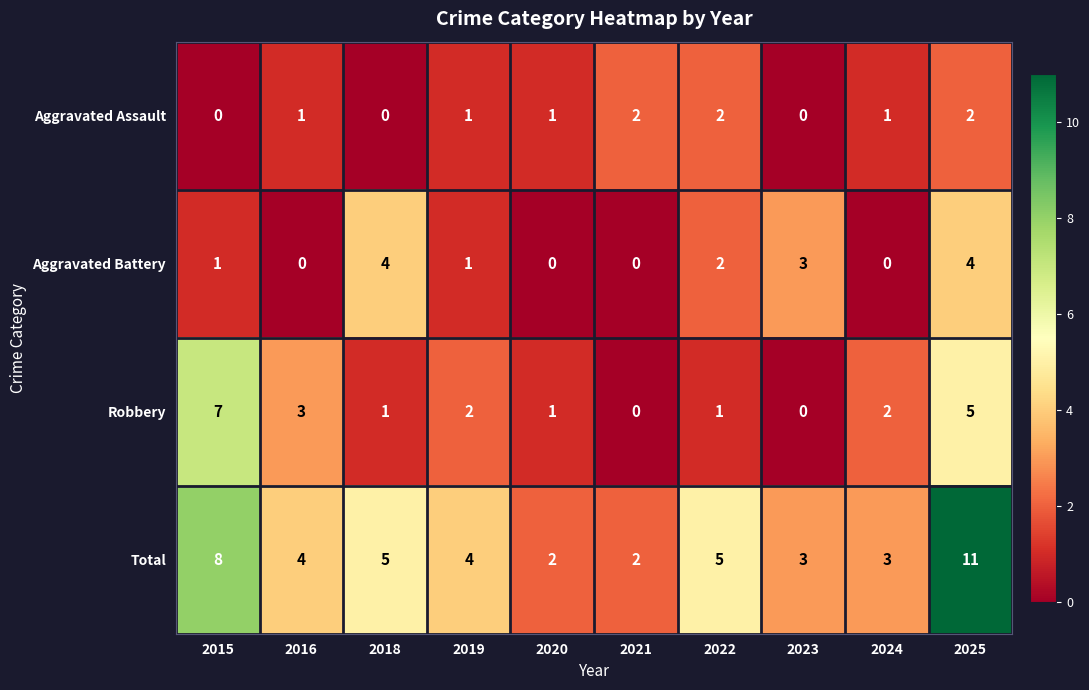

At 2018, list the series in order from largest to smallest.

Total, Aggravated Battery, Robbery, Aggravated Assault